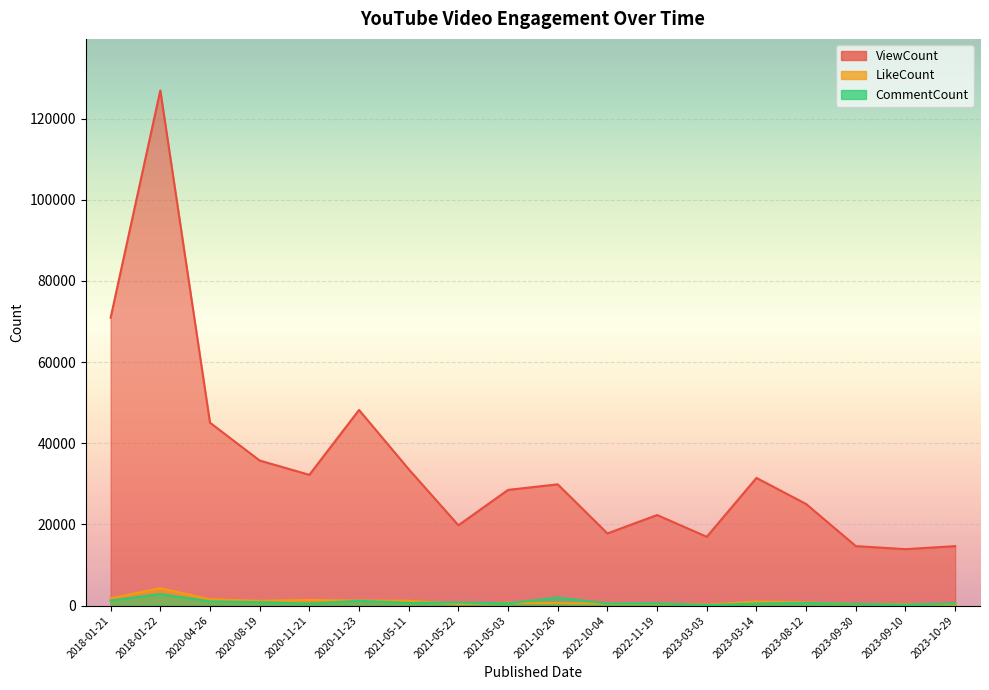

What is the label of the 2nd point from the left?

2018-01-22